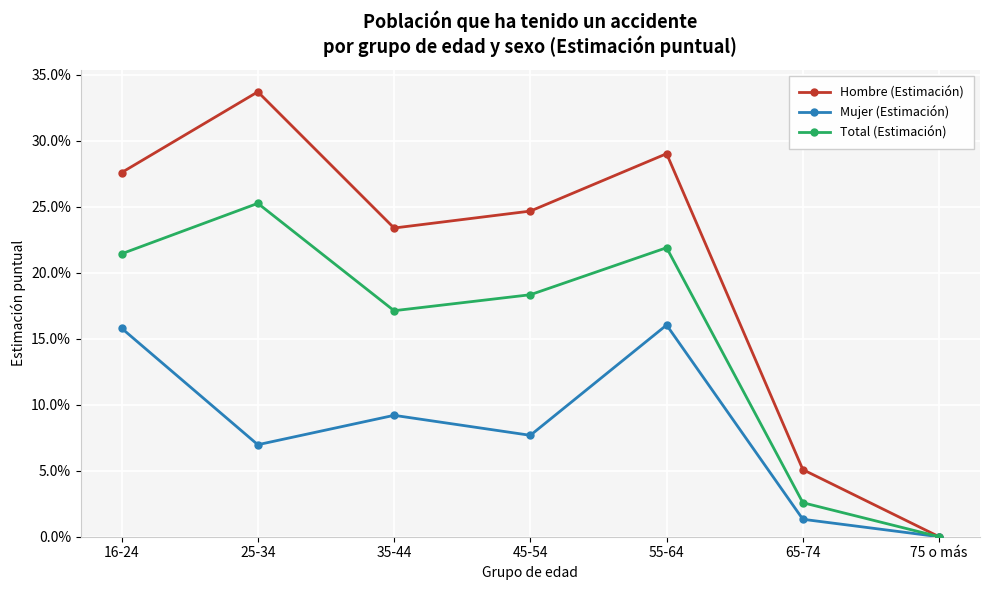

What is the average value of the Total (Estimación) series?

0.2